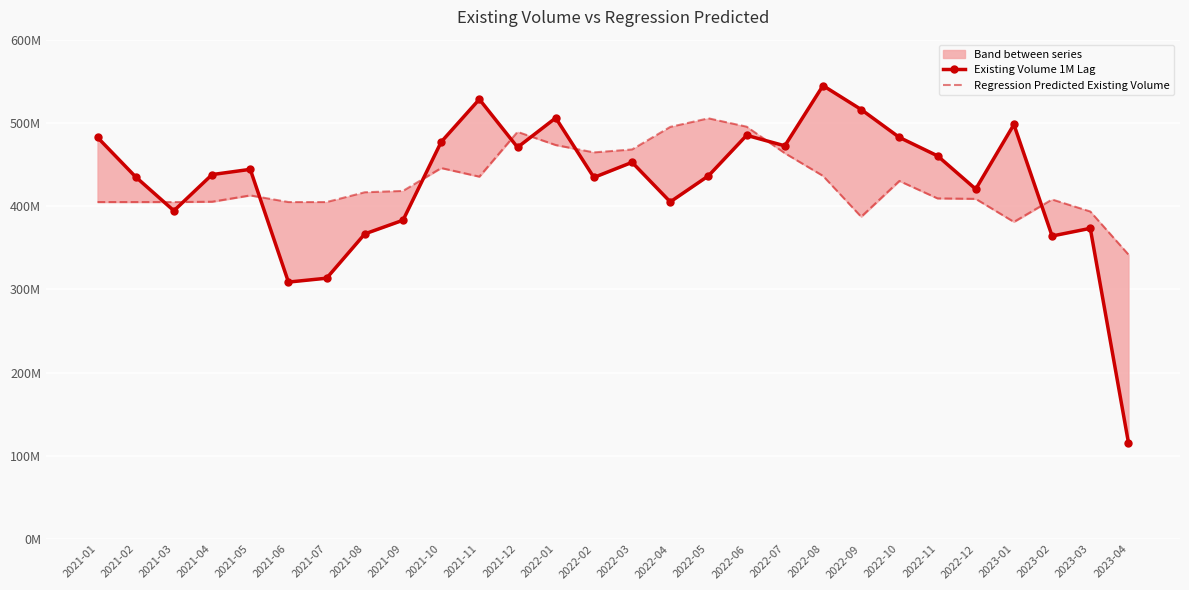

Between which two adjacent categories do Regression Predicted Existing Volume and Existing Volume 1M Lag first intersect?

2021-02 and 2021-03